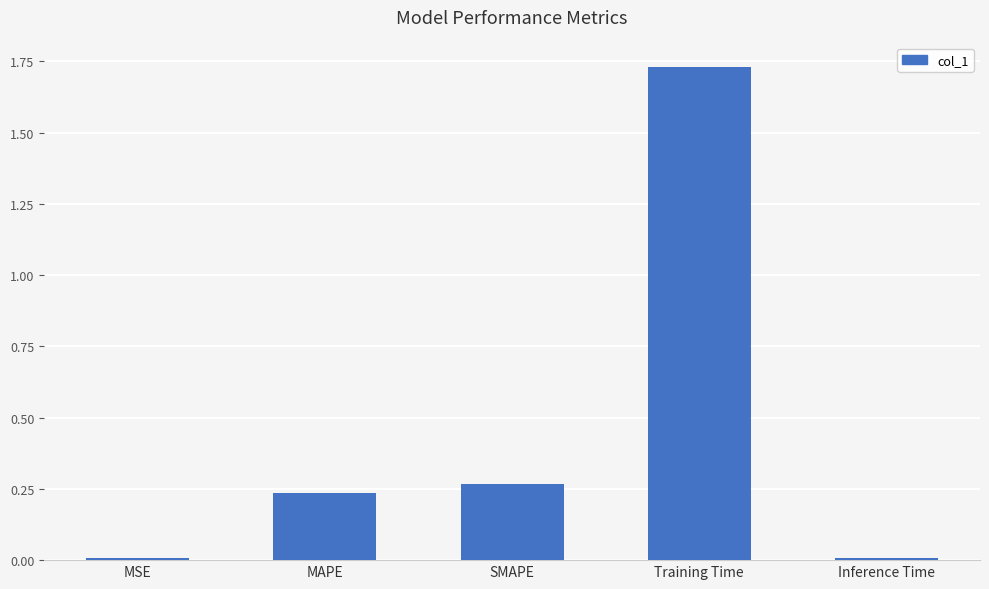

What is the change in value from MAPE to Inference Time?

-0.2